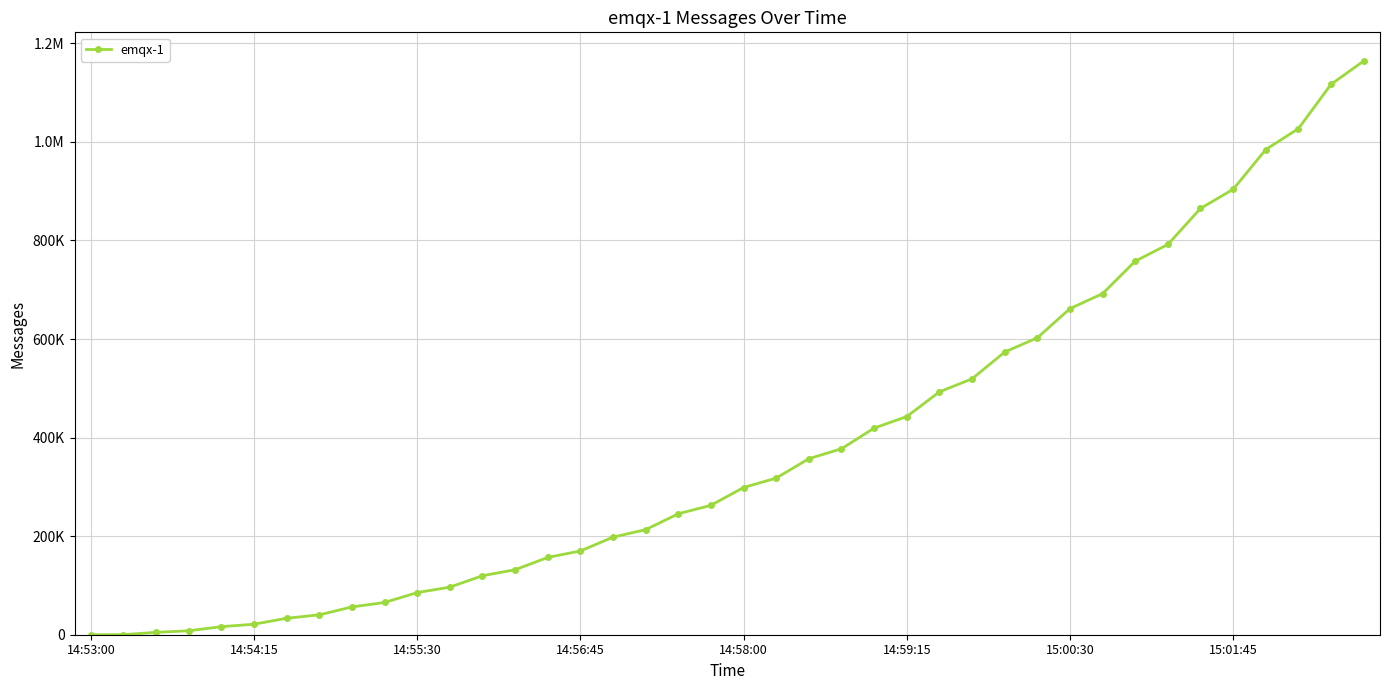

Does the chart have visible grid lines?

Yes